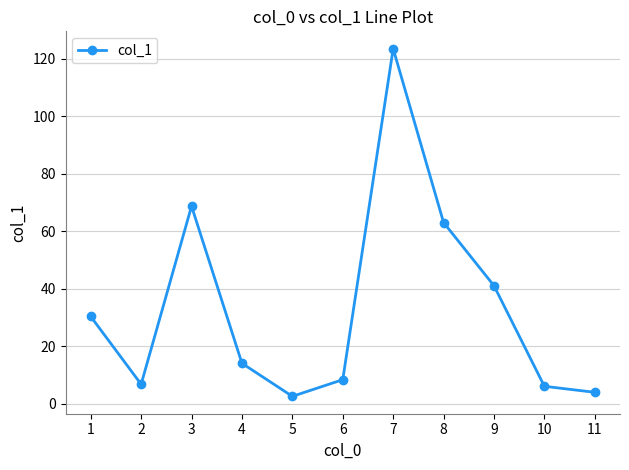

What value does the data have at 1?

30.3